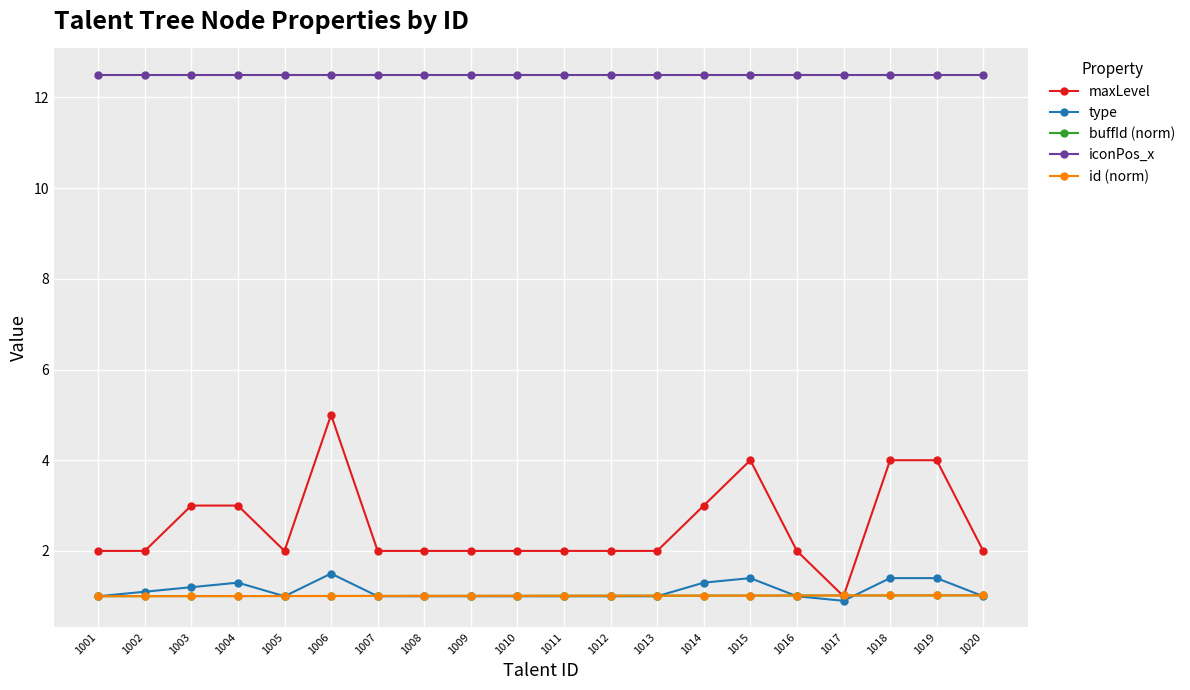

Between 1003 and 1017, which series saw the biggest shift?

maxLevel